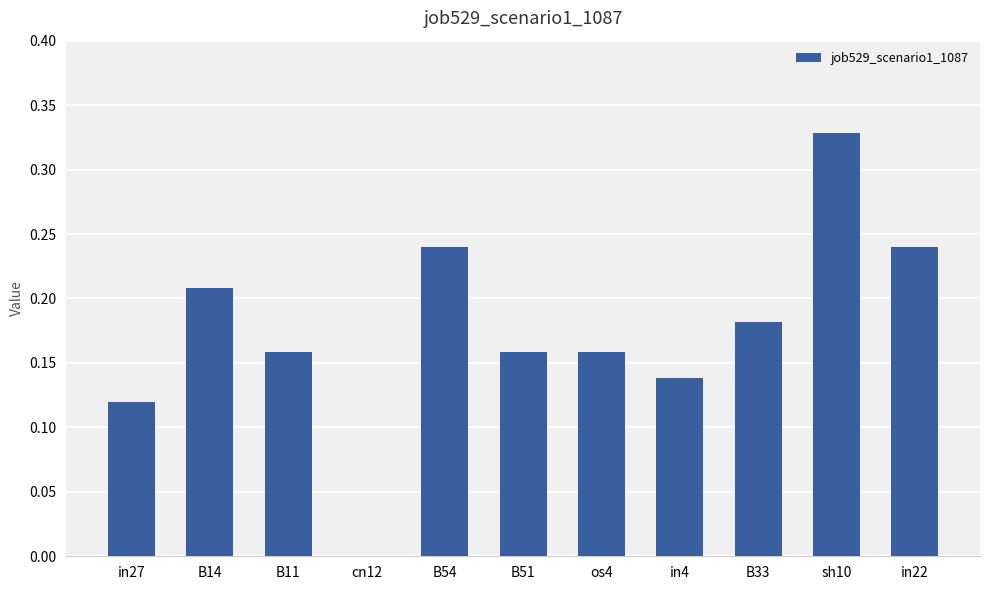

True or false: the data shows 0.1 at in22.

False